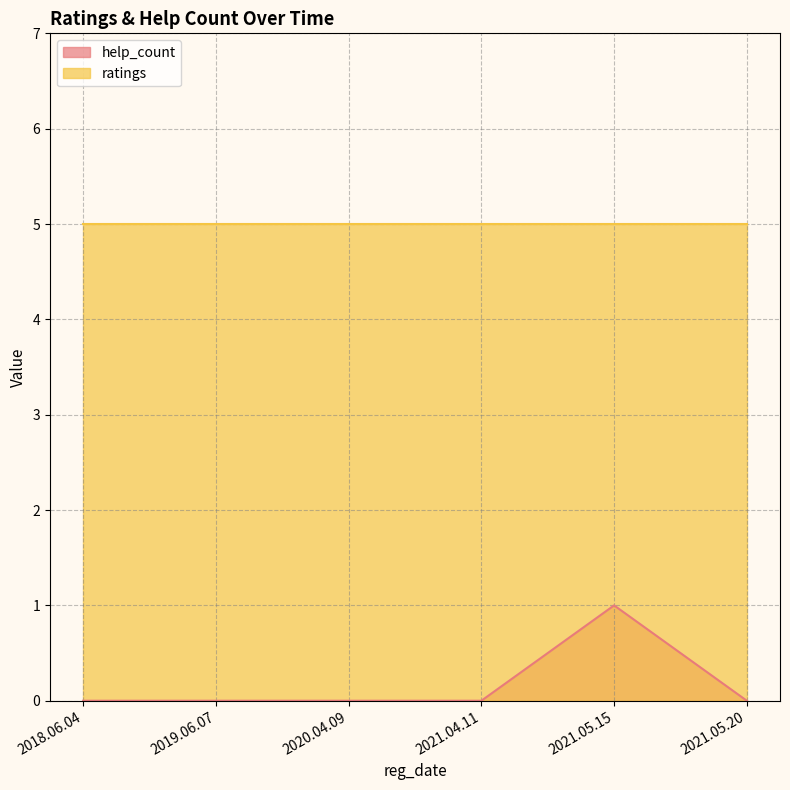

At which category does the data reach its first local peak?

2021.05.15